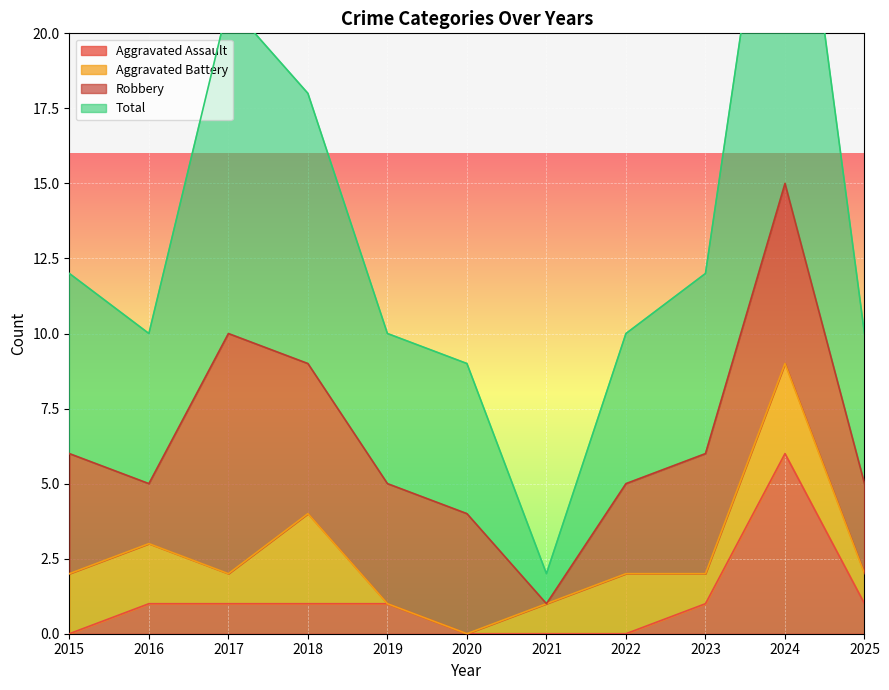

The value of Aggravated Assault at 2019 is 1. True or false?

True